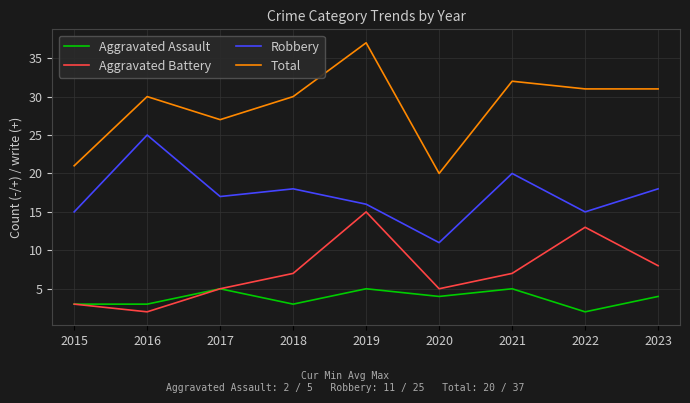

Is this an area chart (filled region under the line)?

No